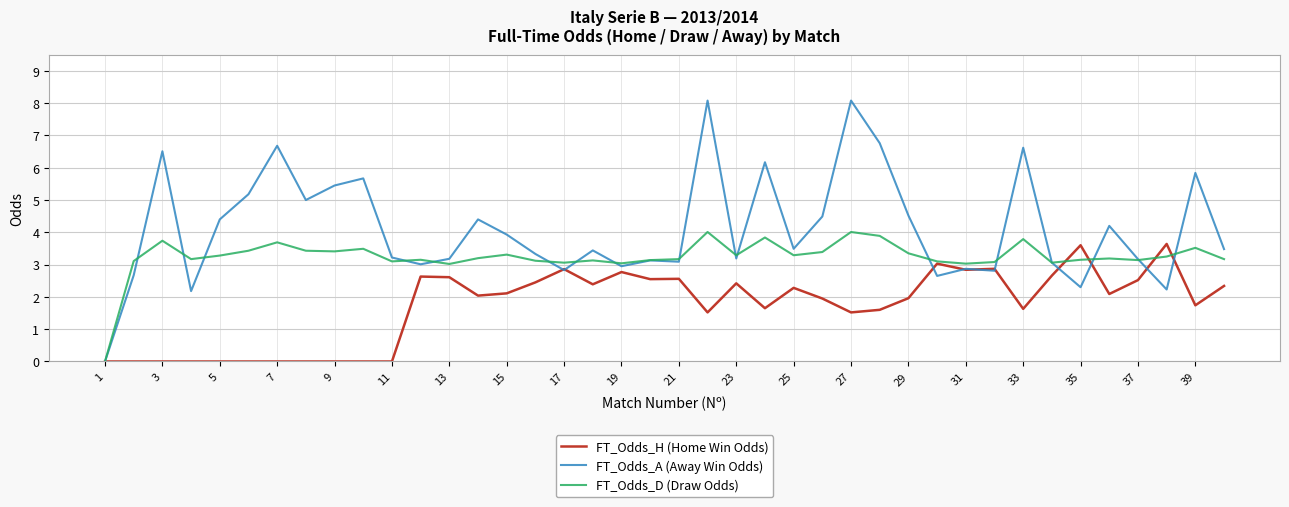

Which series has the largest range (max minus min)?

FT_Odds_A (Away Win Odds)